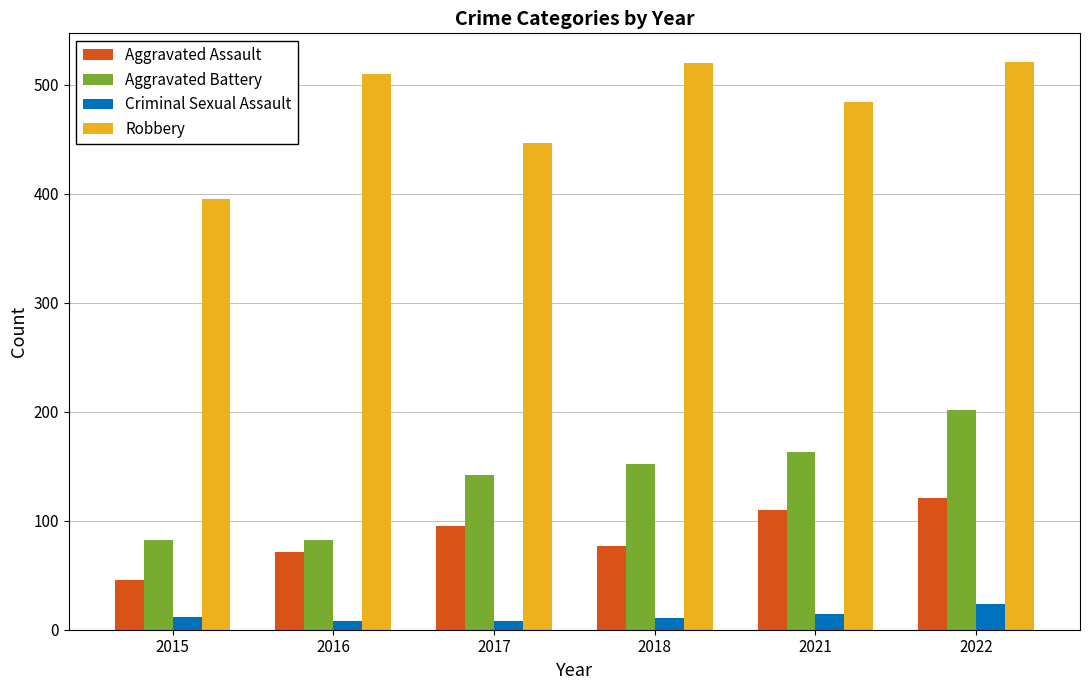

Which series changed the most between 2016 and 2022?

Aggravated Battery